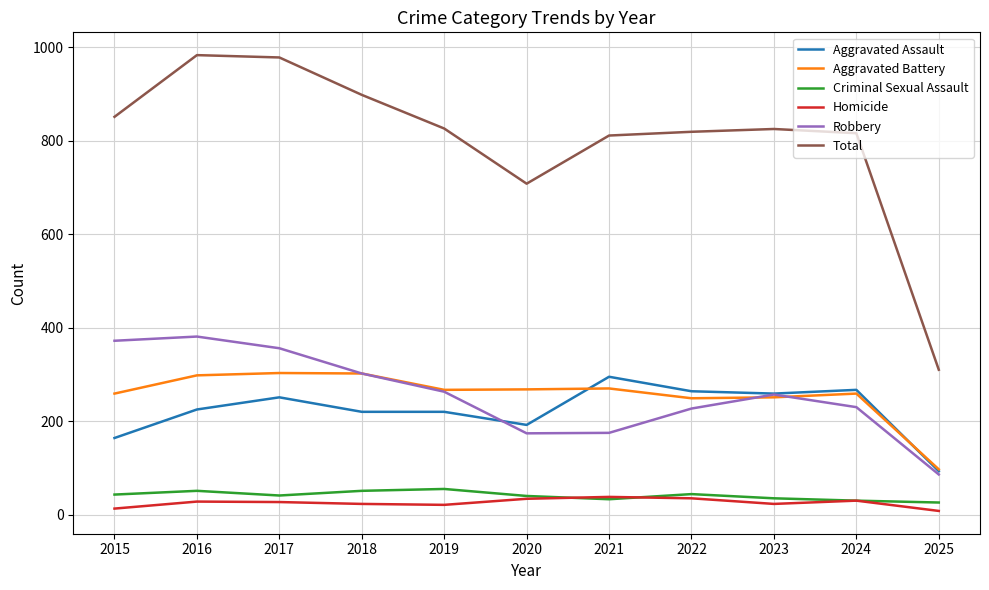

What is the maximum value shown in the chart?

983